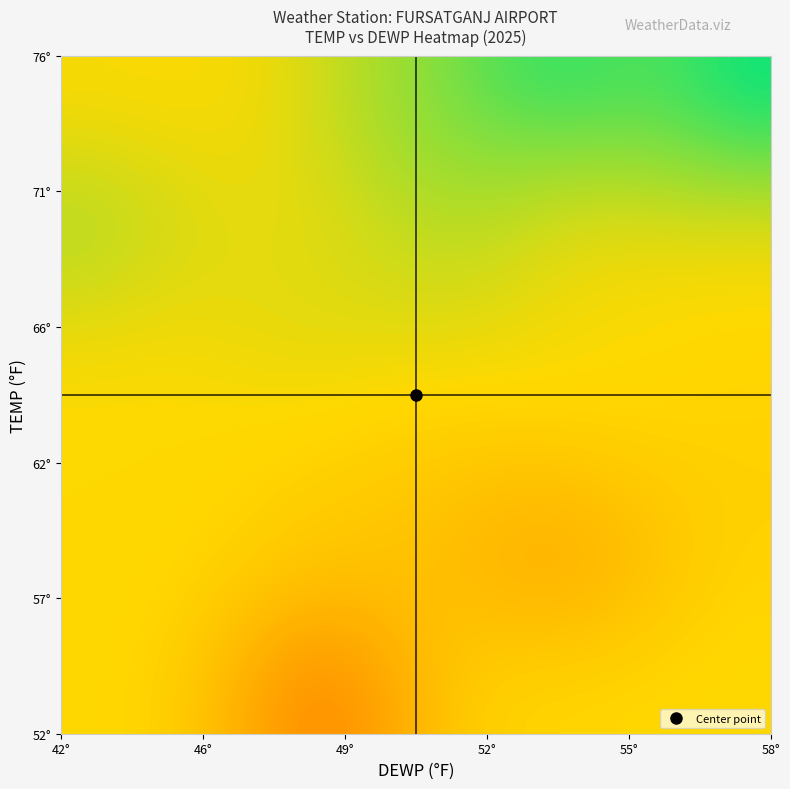

How many series are shown in this chart?

15